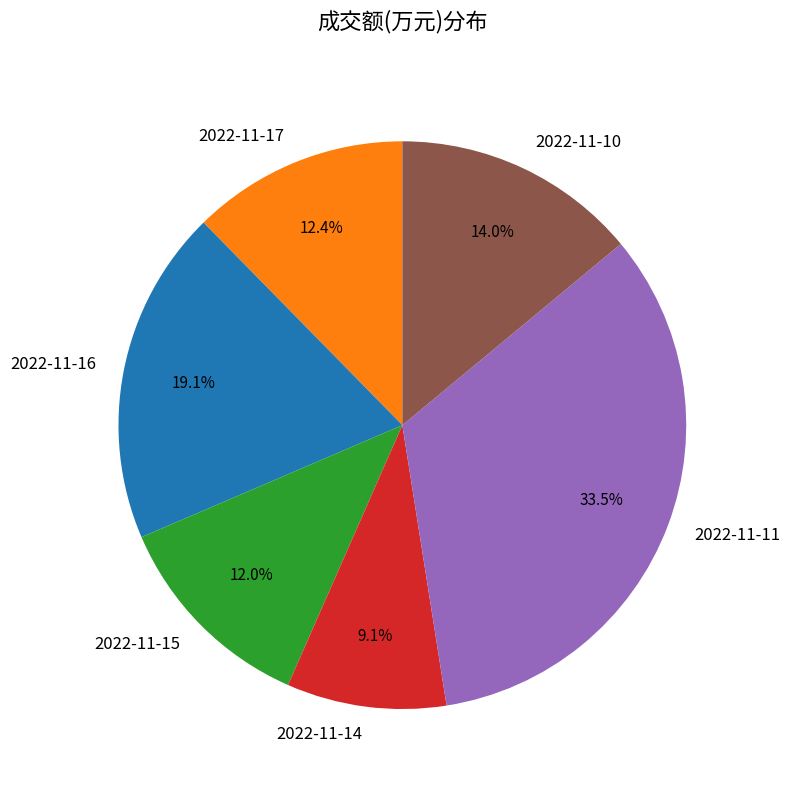

To the nearest percent, what is the difference between the largest and smallest slice percentages?

24%